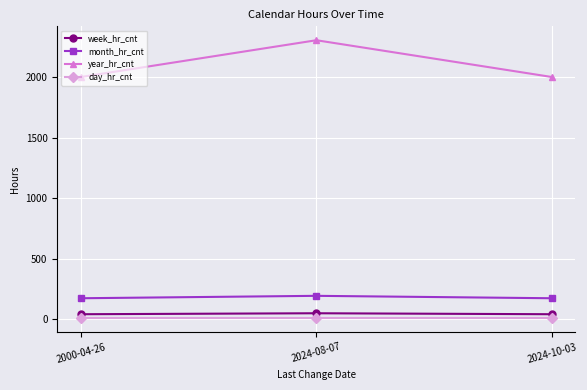

What is the approximate value of year_hr_cnt at 2000-04-26, to the nearest 5?

2000